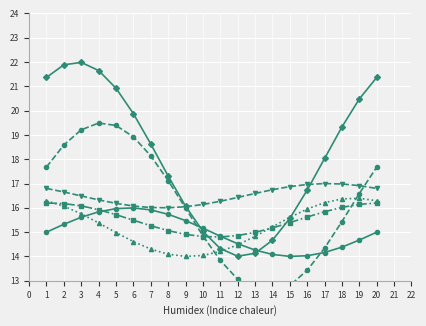

Where is the first local maximum for Индекс5?

6